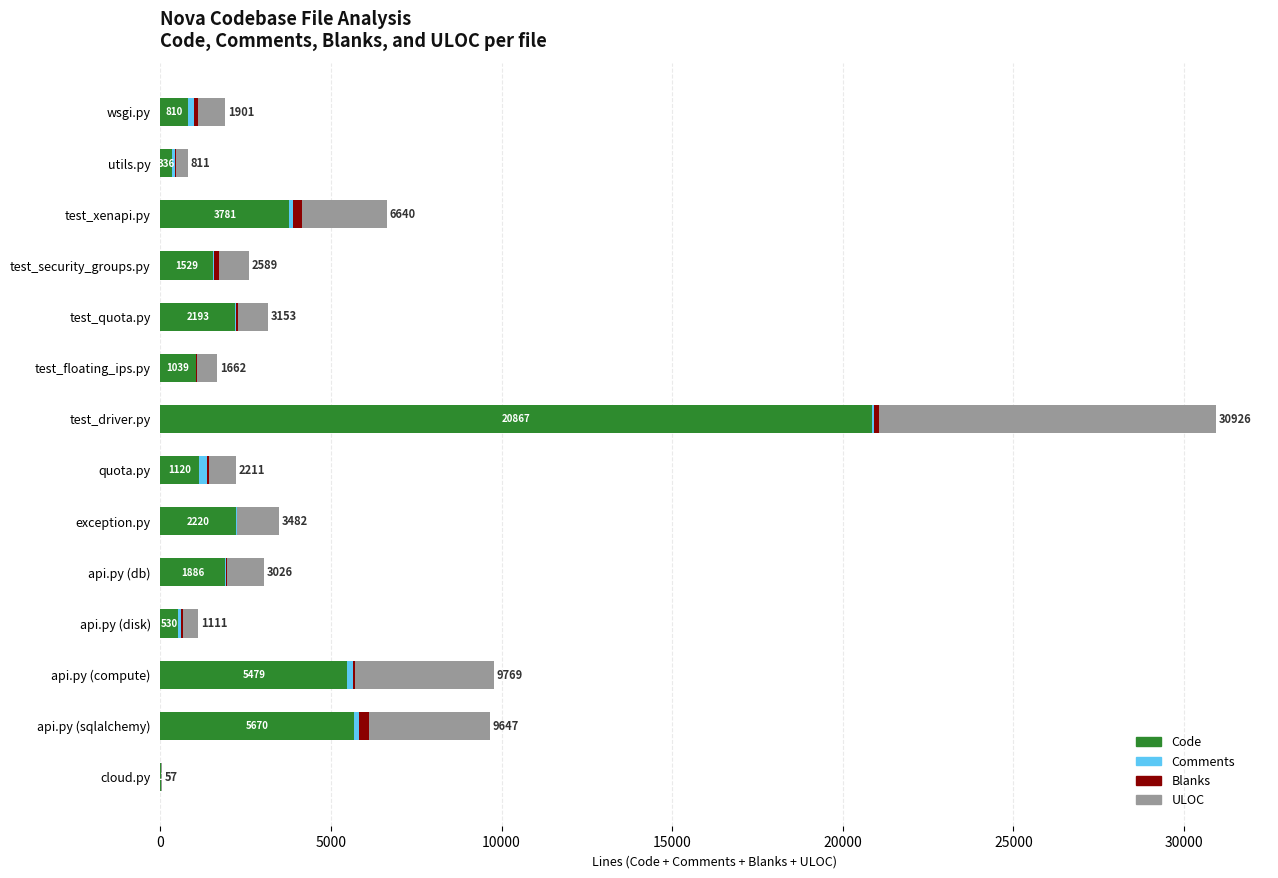

At which category is the sum across all series the highest?

test_driver.py